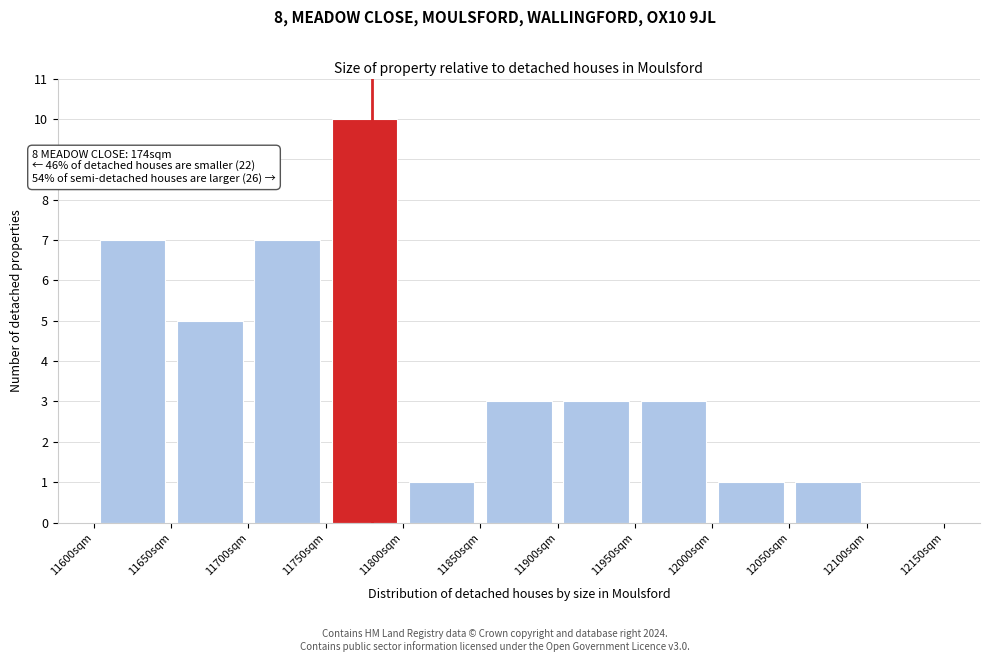

Over which range of the x-axis is the bar tallest?

11750 to 11800